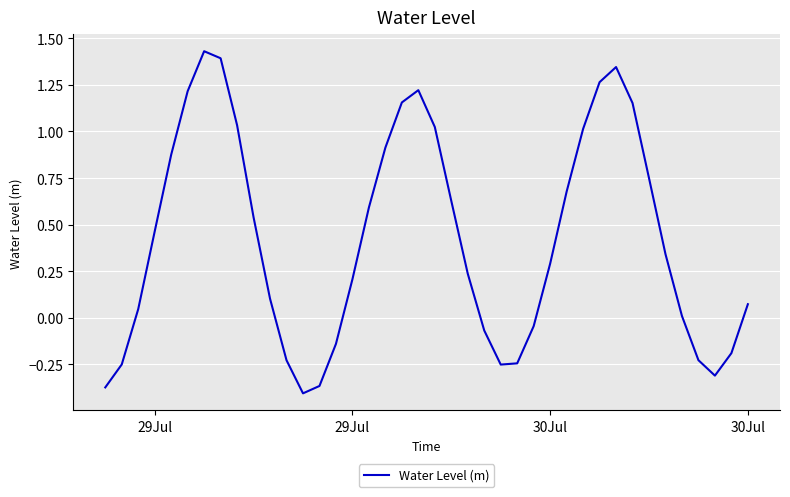

How many lines are shown in the chart?

1